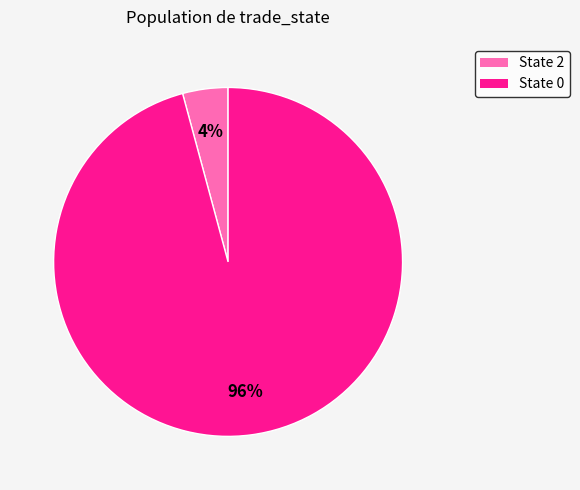

To the nearest percent, what is the combined percentage of State 0 and State 2?

100%